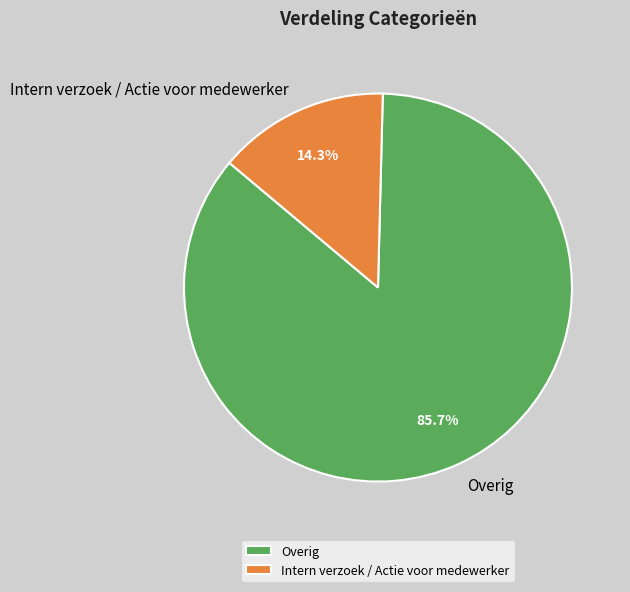

To the nearest percent, what is the combined percentage of Intern verzoek / Actie voor medewerker and Overig?

100%